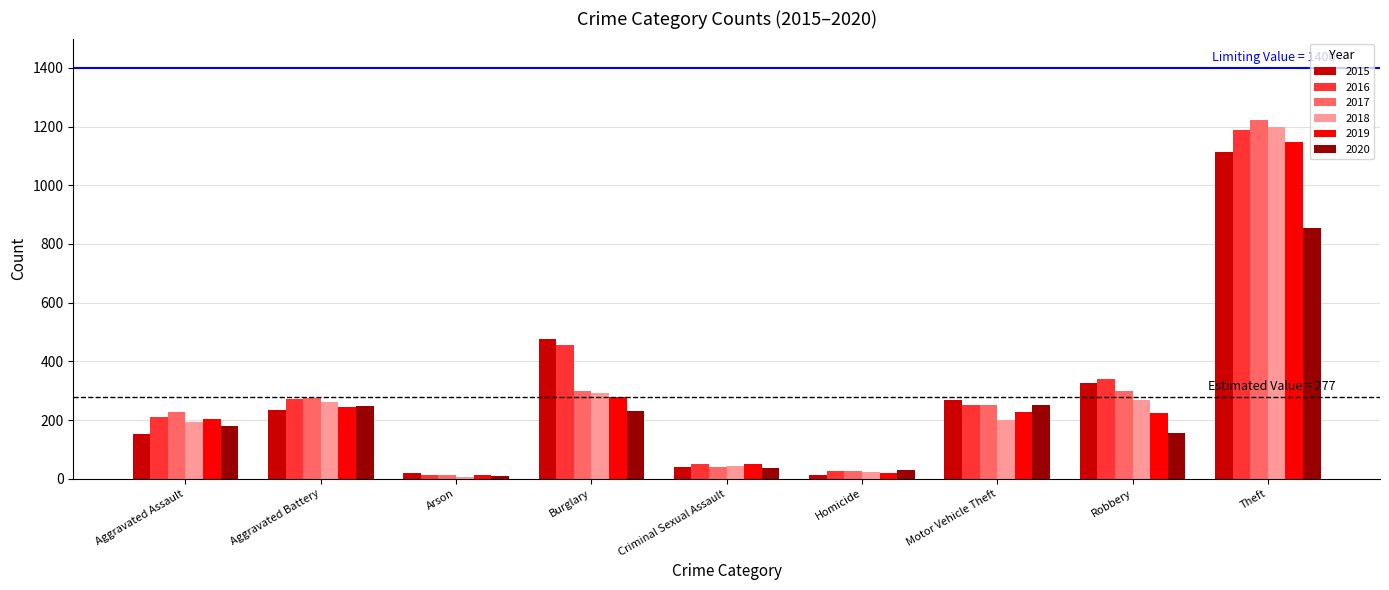

Count the number of data series in this chart.

6